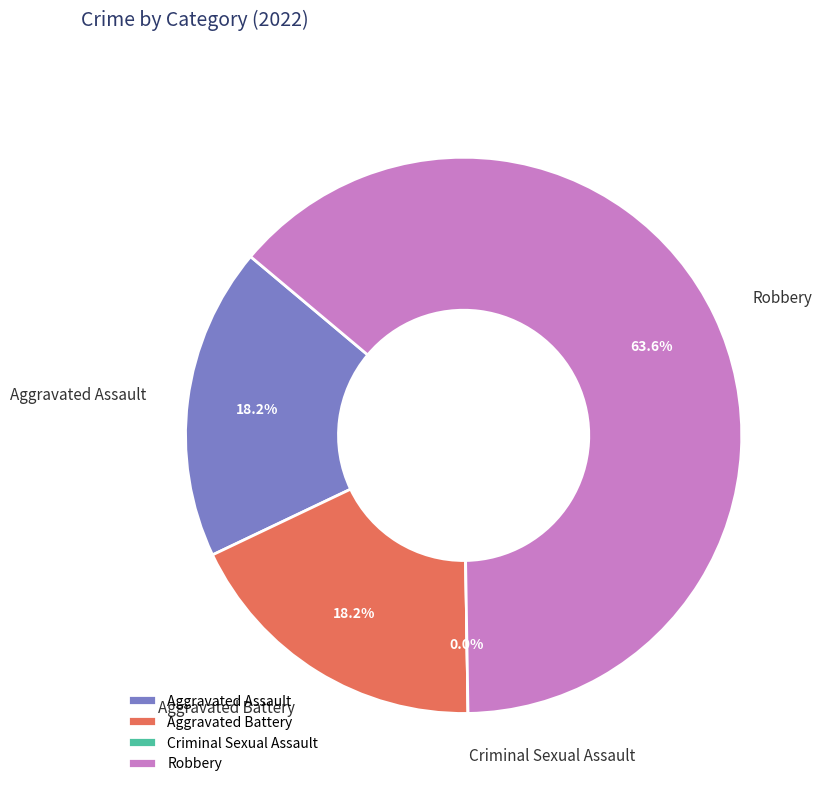

To the nearest percent, what portion does Aggravated Assault represent?

18%